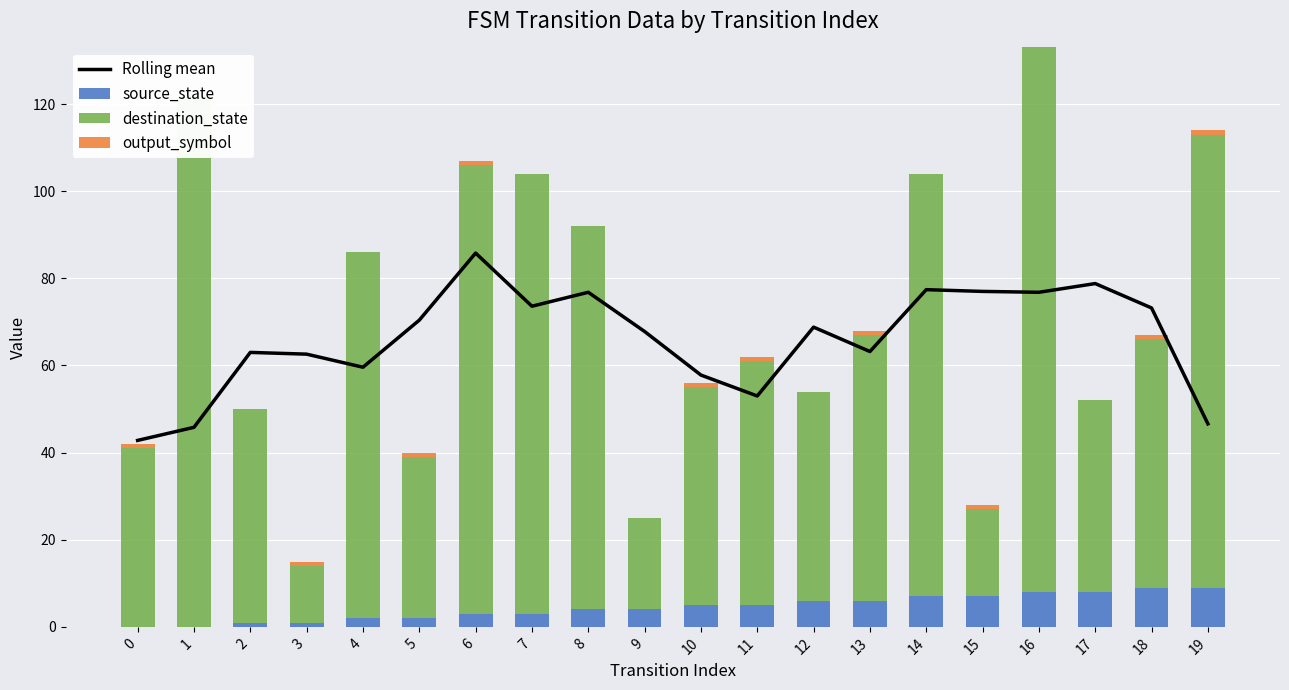

What is the value of the output_symbol bar at the 19th from the left?

1.0